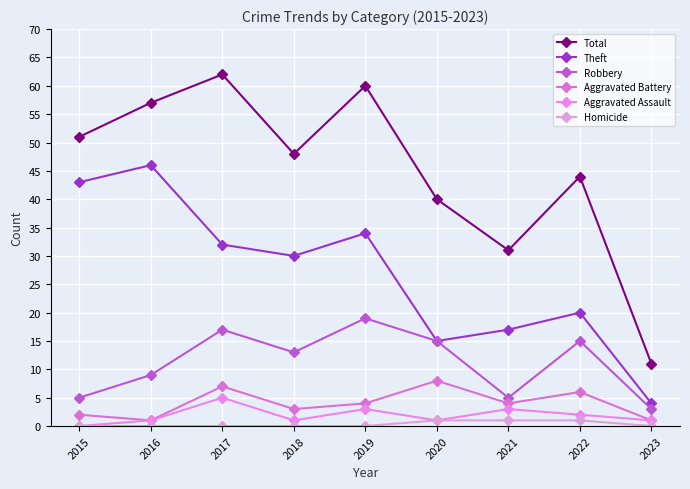

Is it true that Aggravated Assault equals 1 at 2017?

False